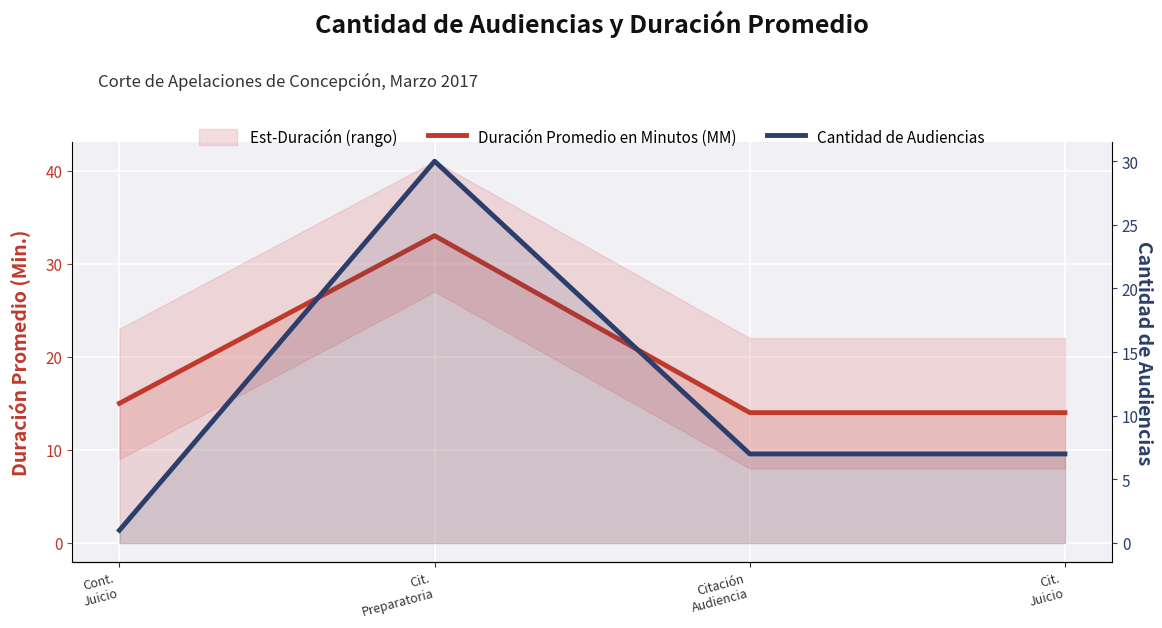

What position from the left is Citación
Audiencia?

3